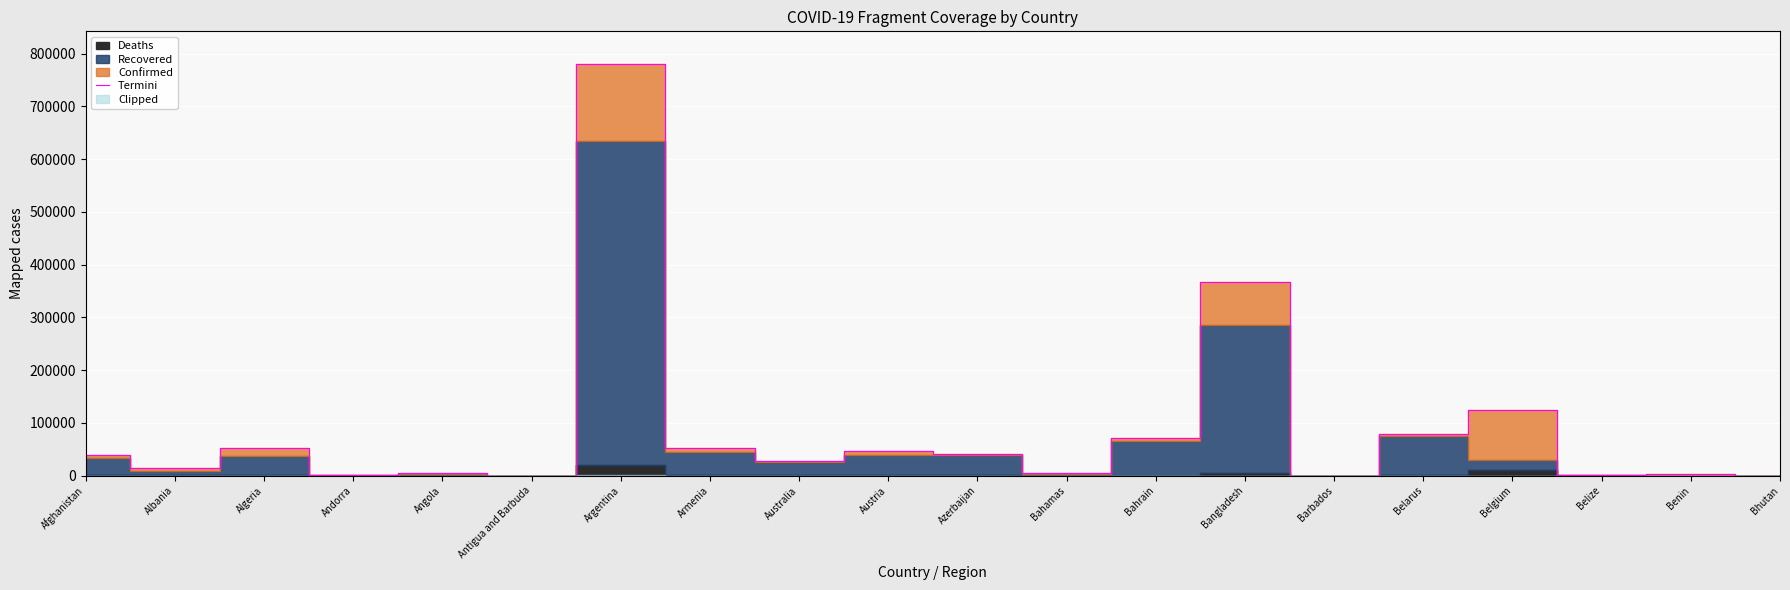

True or false: the data has more than 1 interior local peaks.

True